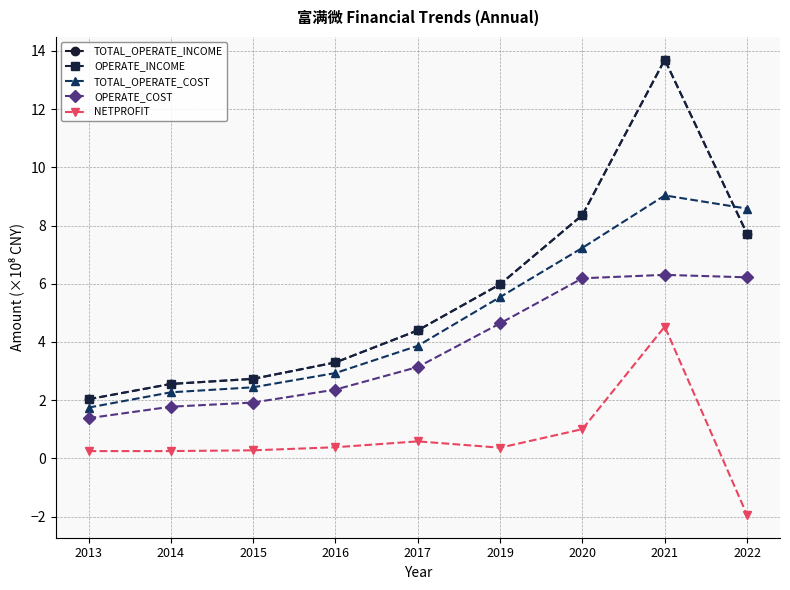

Is this an area chart (filled region under the line)?

No